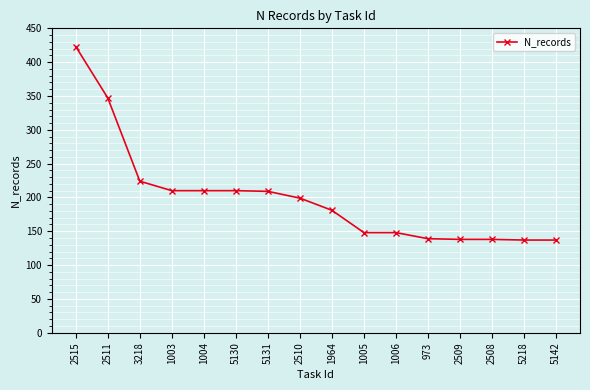

Is it true that the value at 1003 is 144?

False